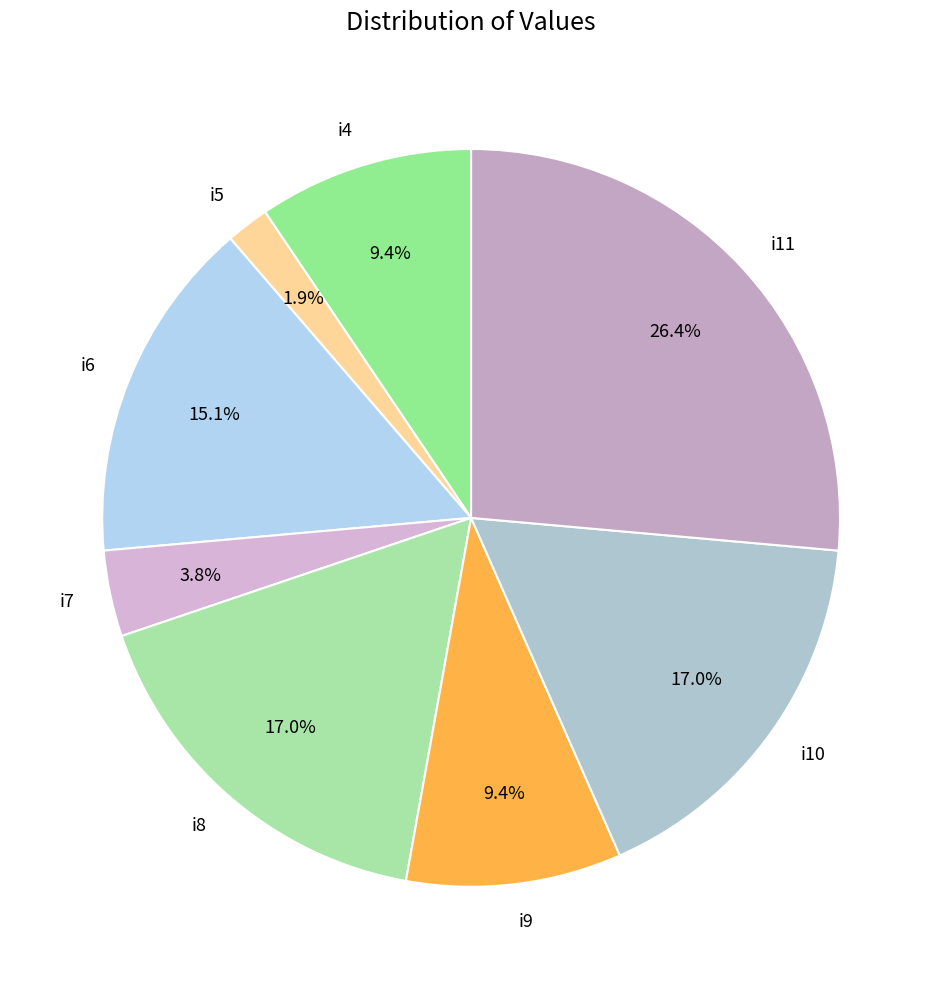

To the nearest percent, what percentage of the pie is i9?

9%